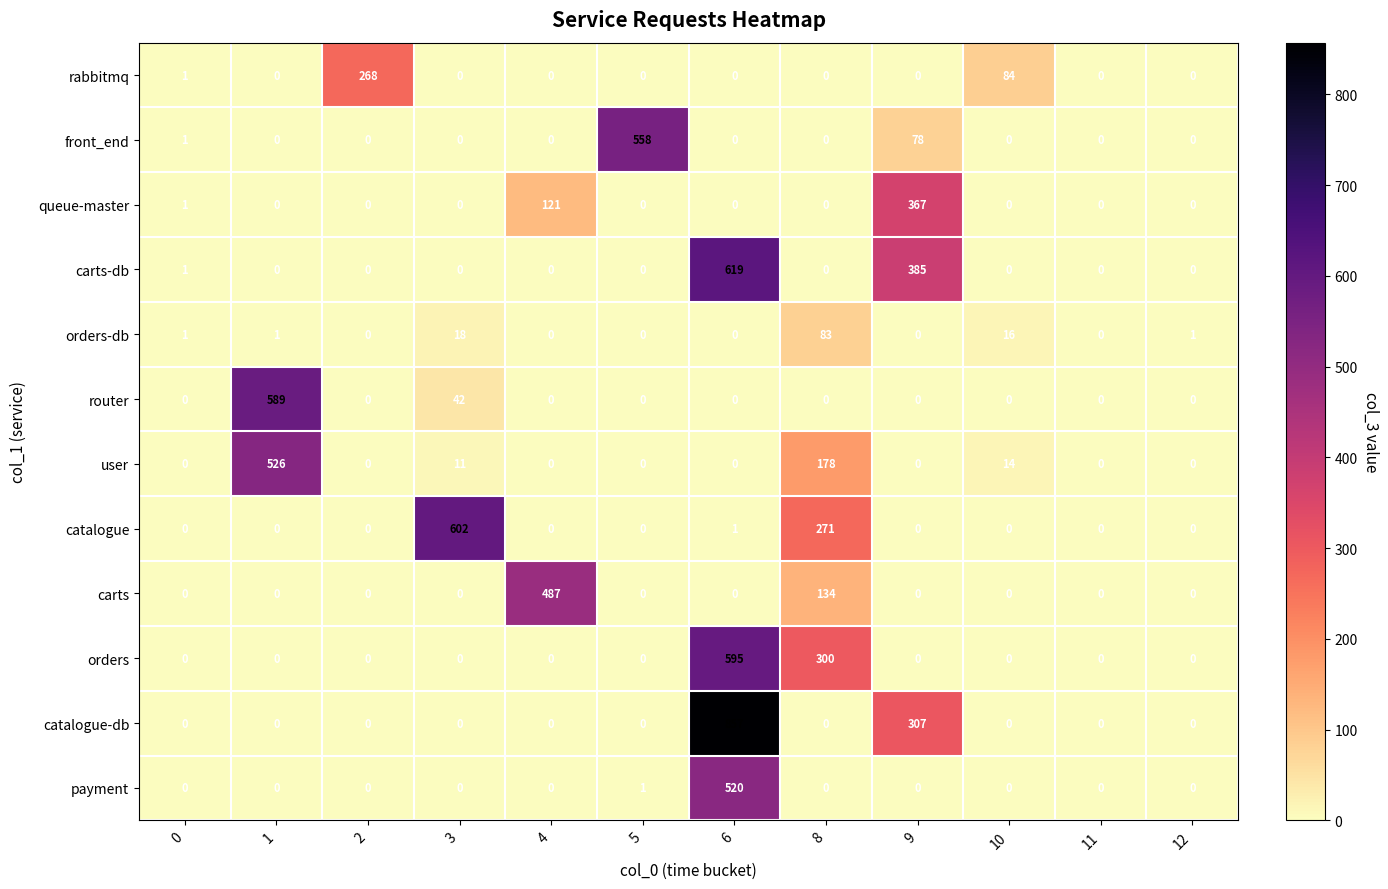

Which series changed the most between 2 and 5?

front_end